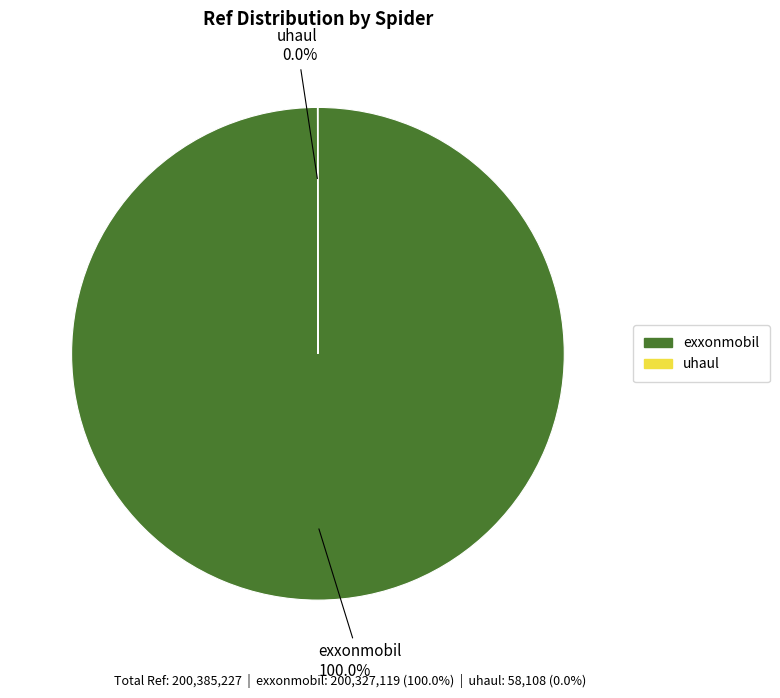

What percentage is the exxonmobil slice, to the nearest percent?

100%